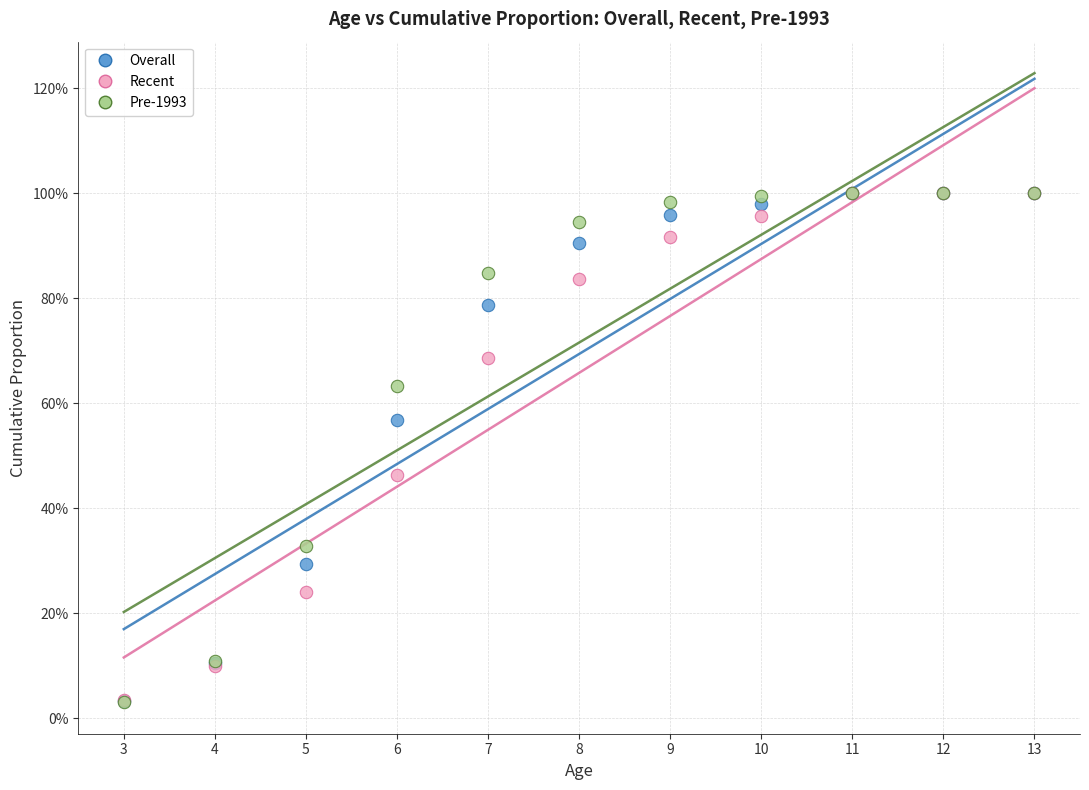

What are all the series names shown in the legend?

Overall, Recent, Pre-1993